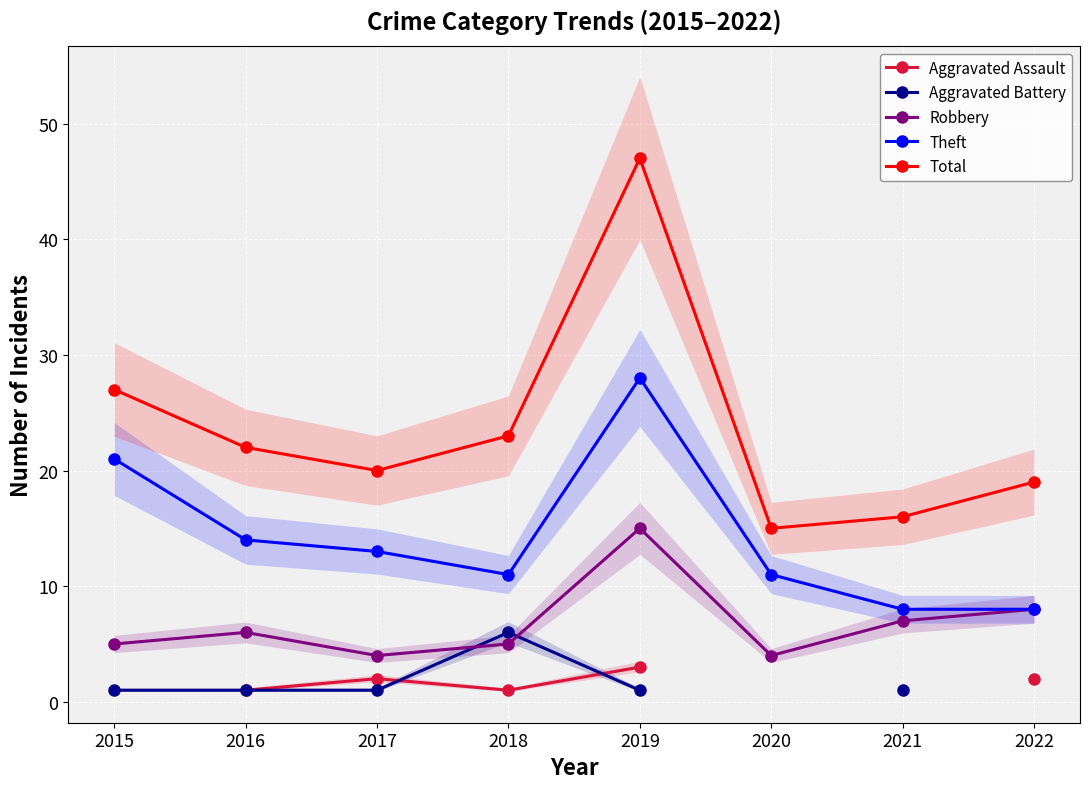

What is the minimum value shown in the chart?

1.0